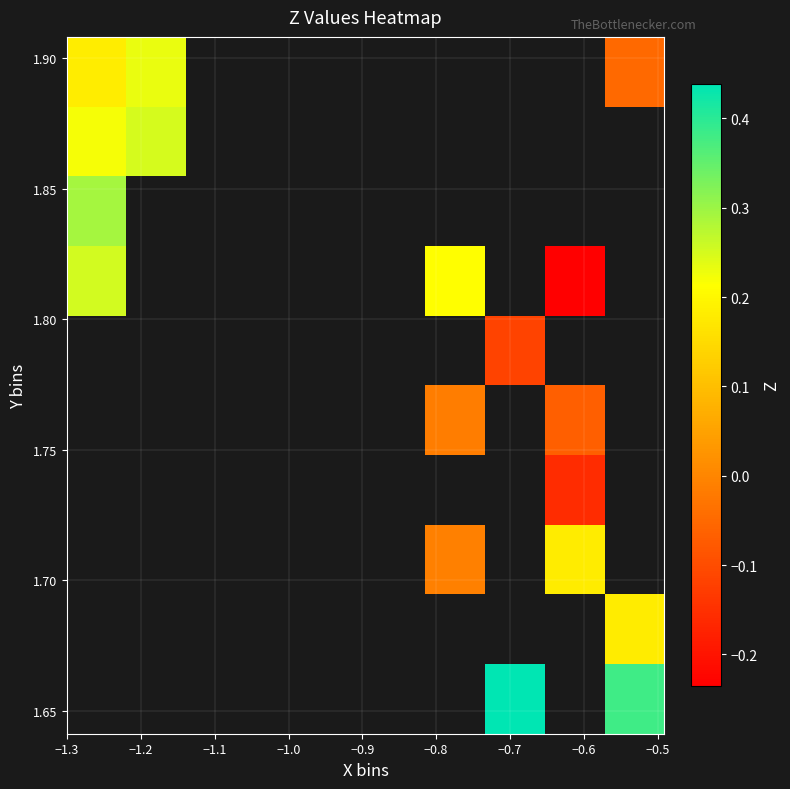

Count the number of categories in the chart.

10